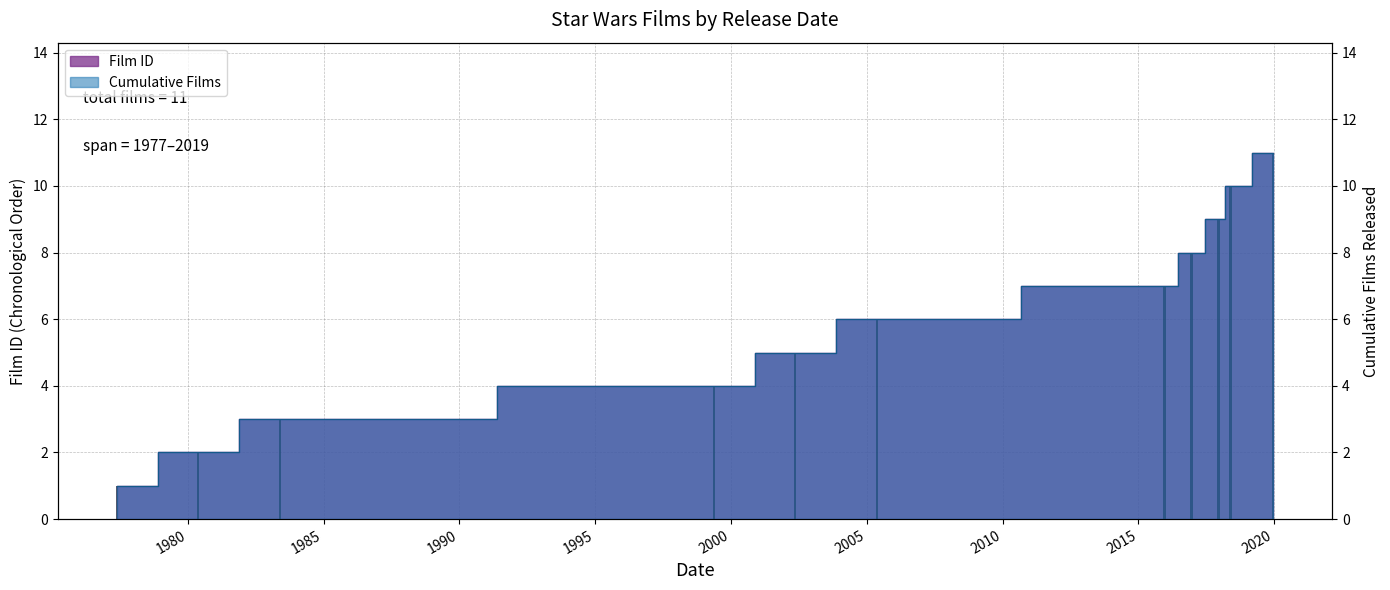

Reading left to right, list all the values displayed in this chart.

1977-05-25=1	1980-05-21=2	1983-05-25=3	1999-05-19=4	2002-05-16=5	2005-05-19=6	2015-12-18=7	2016-12-16=8	2017-12-15=9	2018-05-25=10	2019-12-20=11